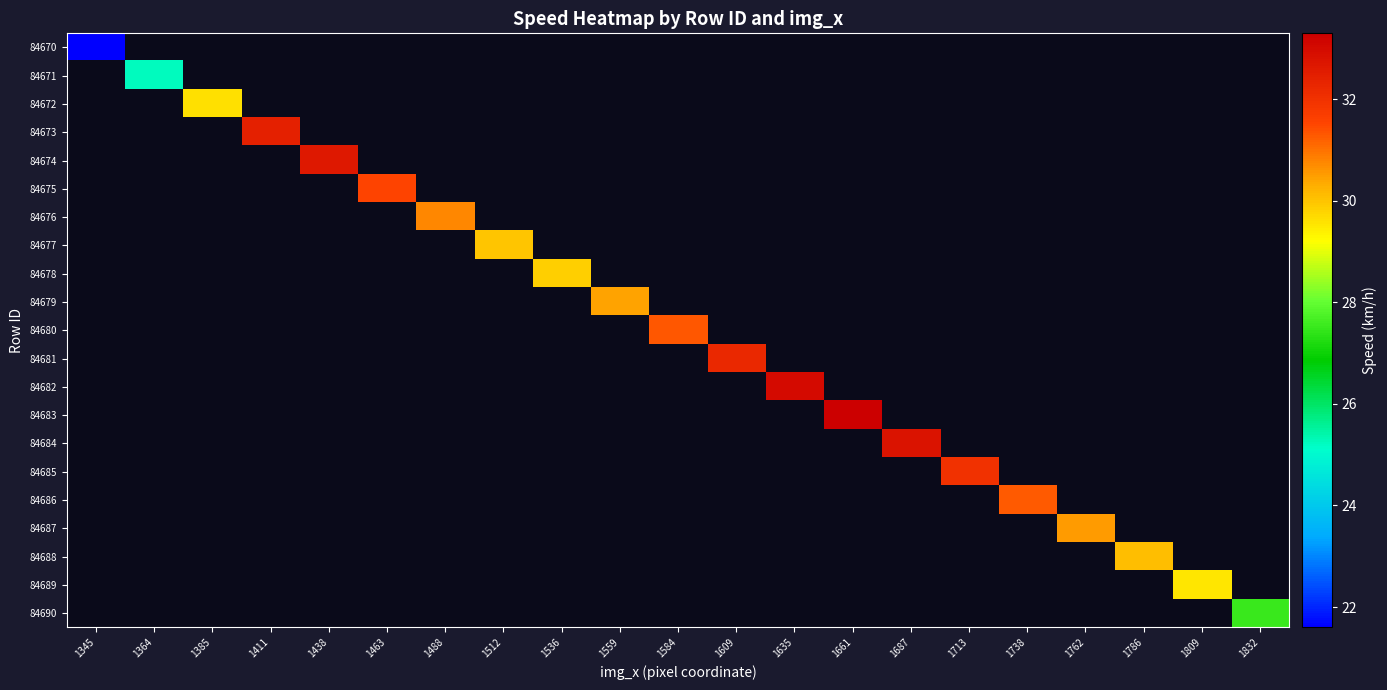

How many positive values does the 84688 series have?

1